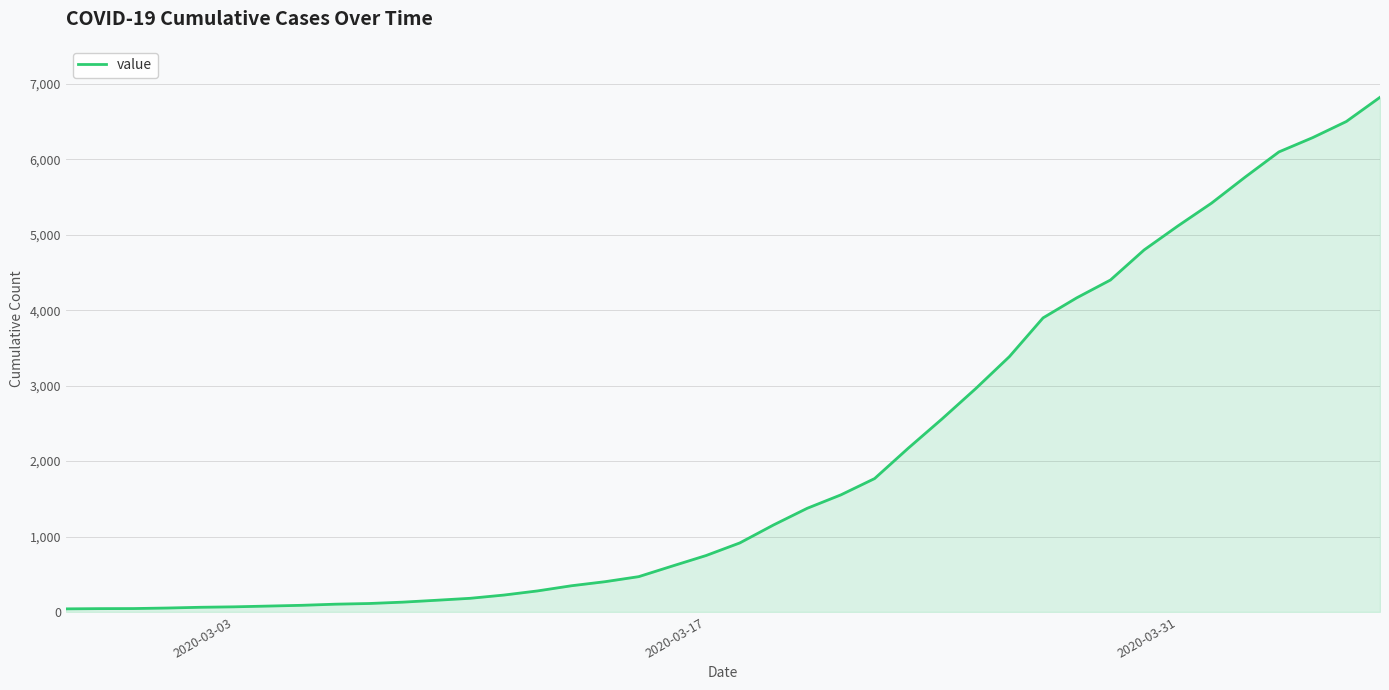

What is the greatest value displayed?

6822